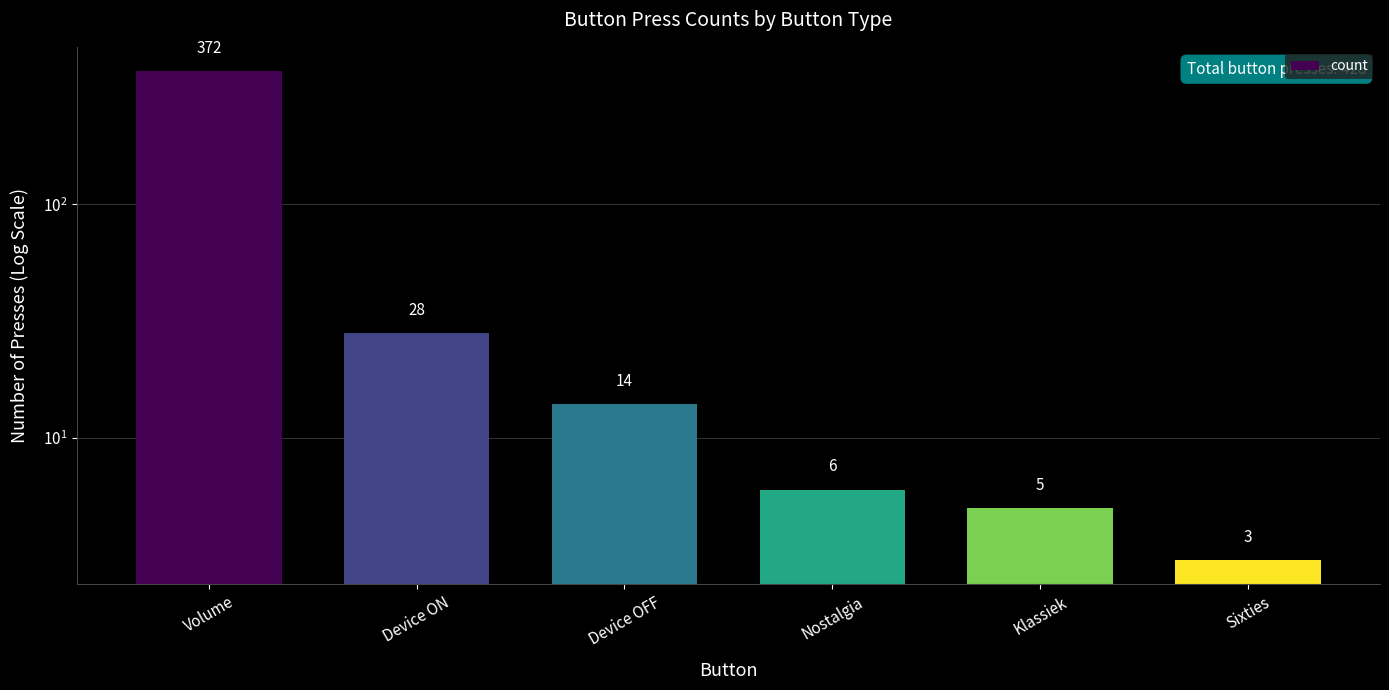

Where does the data first go above 14?

Volume